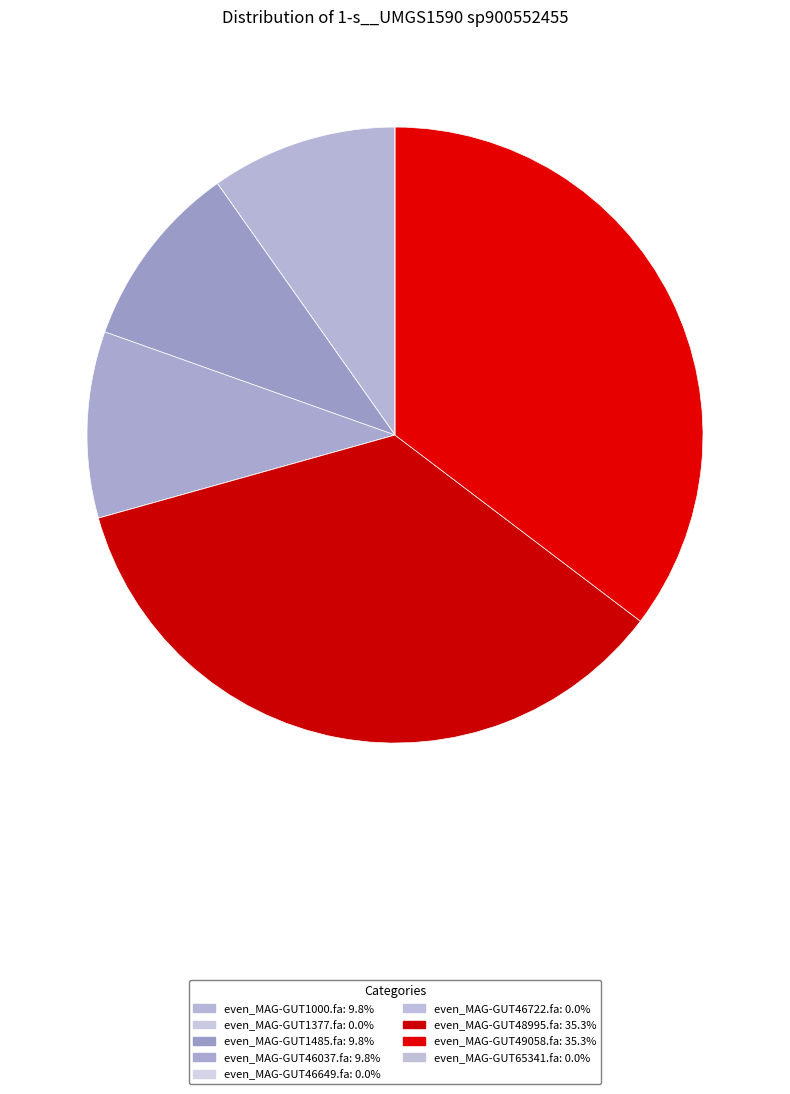

To the nearest percent, what is the average slice percentage?

11%